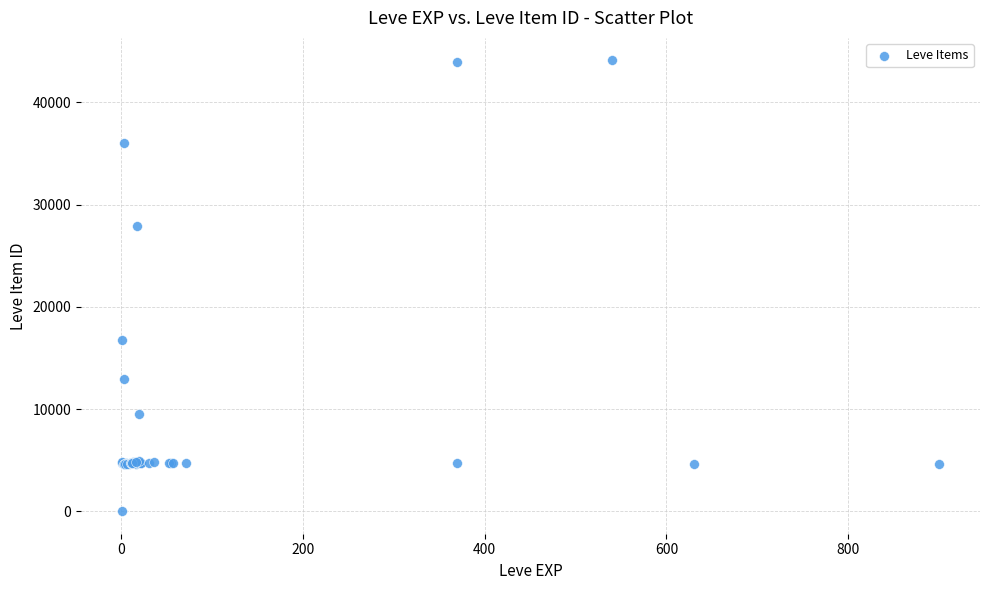

What Y value in the scatter plot is closest to 22050?

16734